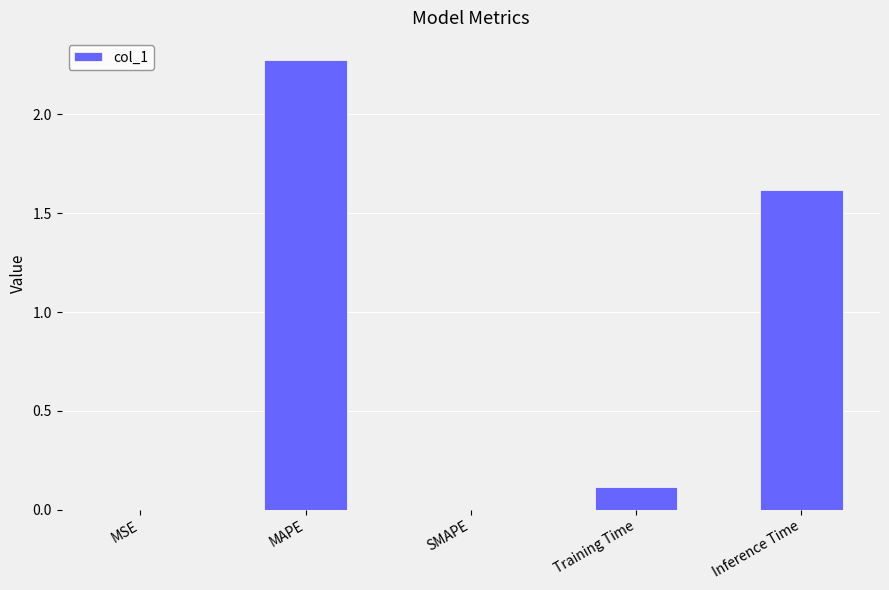

What value does the data have at Training Time?

0.1